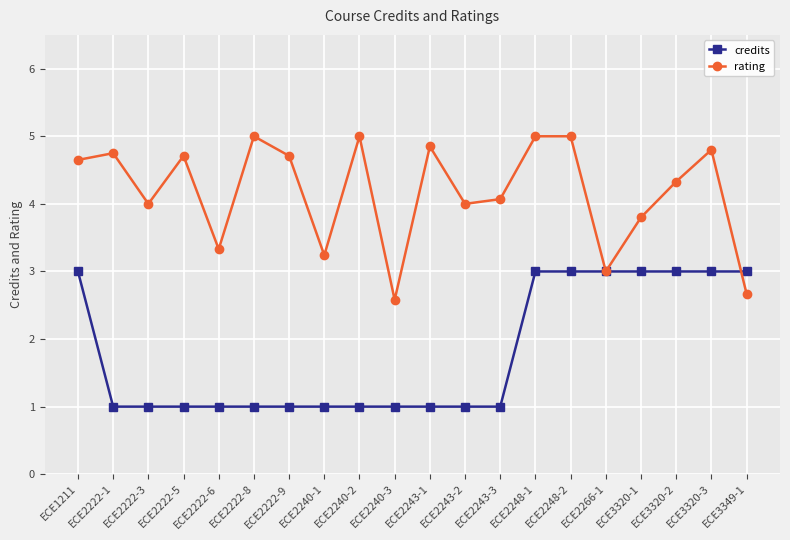

How many categories are shown in the chart?

20